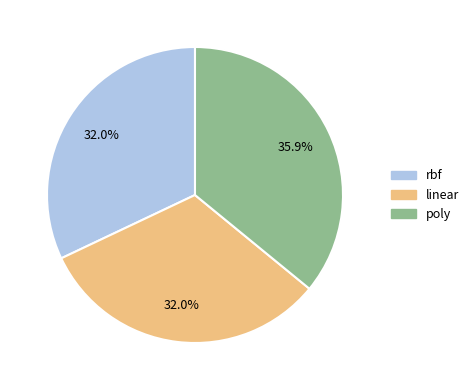

Is linear the majority of the pie?

No